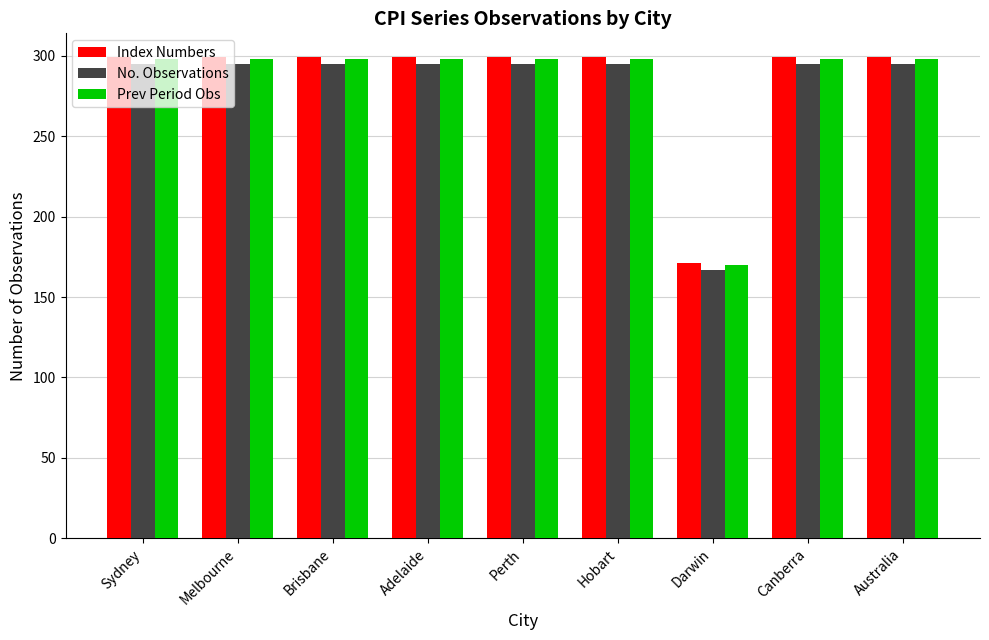

What is the total value across all series at Perth?

892